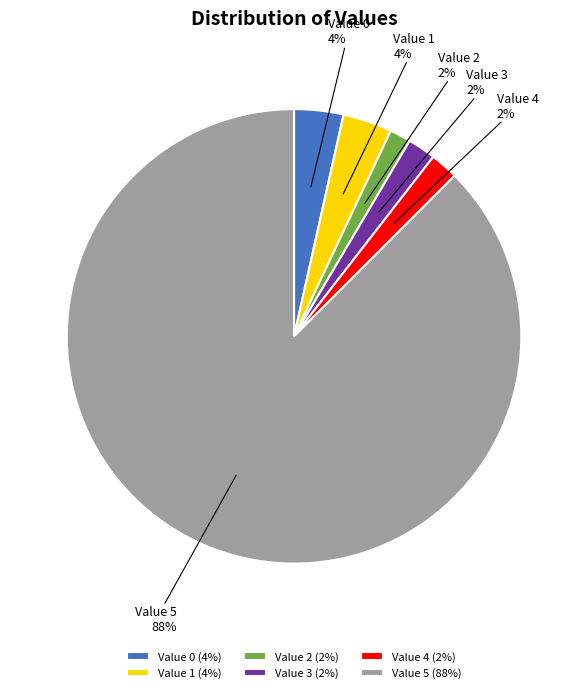

How many segments does this pie chart have?

6